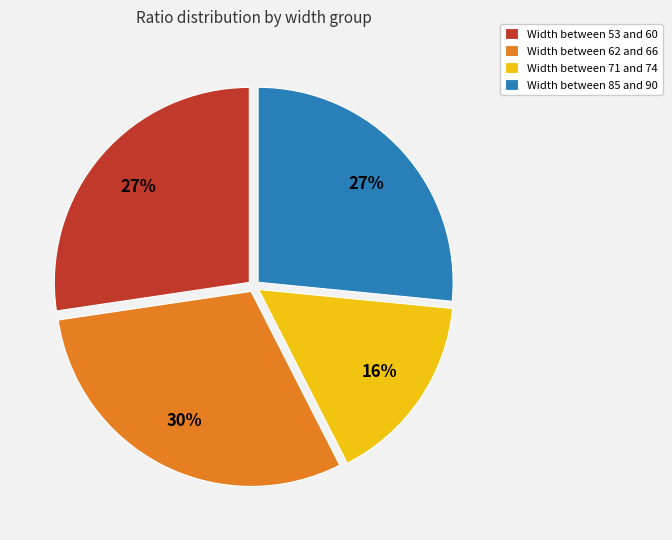

Is there a majority slice in this chart?

No